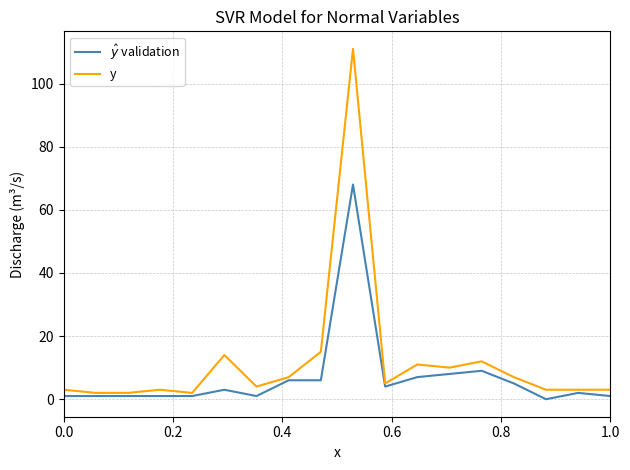

Which series has the largest total across all categories?

y